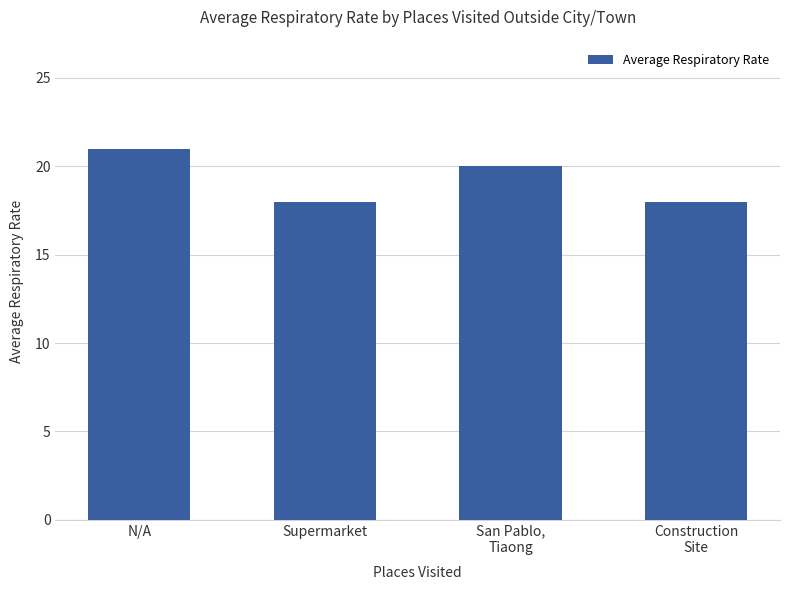

Read the value at N/A.

21